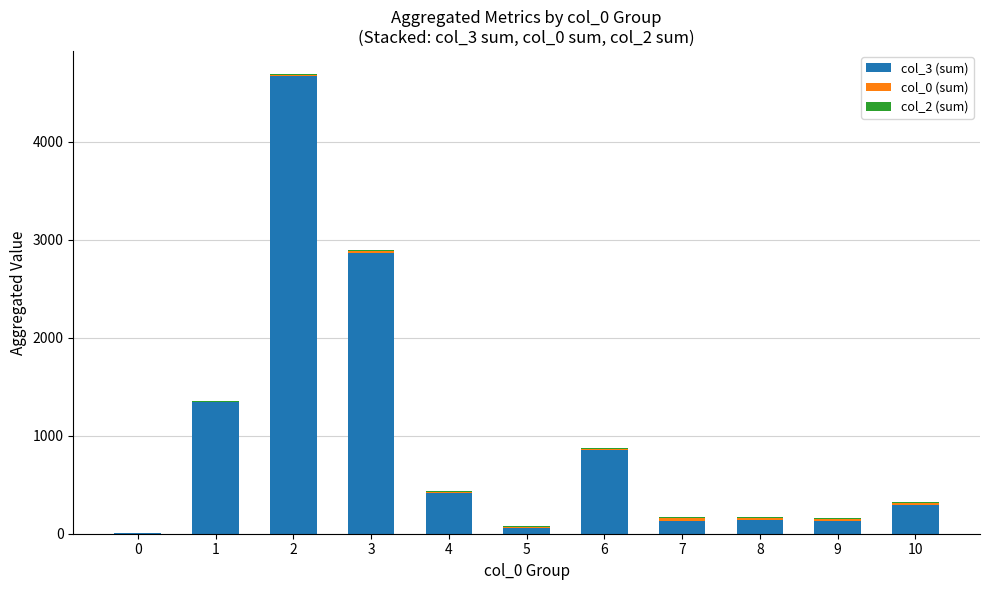

True or false: col_3 (sum) has a value of 4412 at 3.

False